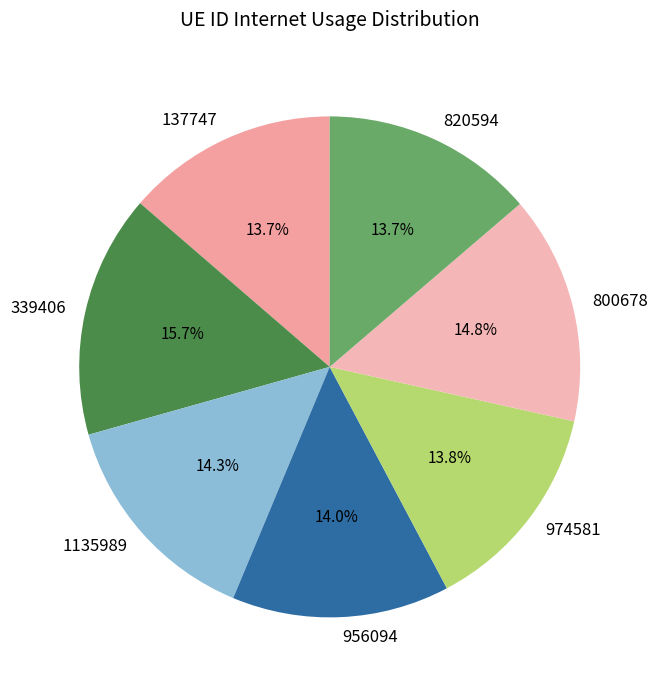

The 339406 slice represents 26% of the pie. True or false?

False